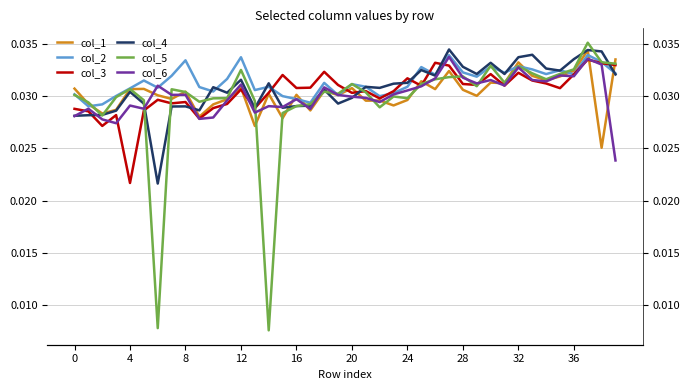

Is the value of col_2 at 27 greater than the value of col_3 at 22?

Yes